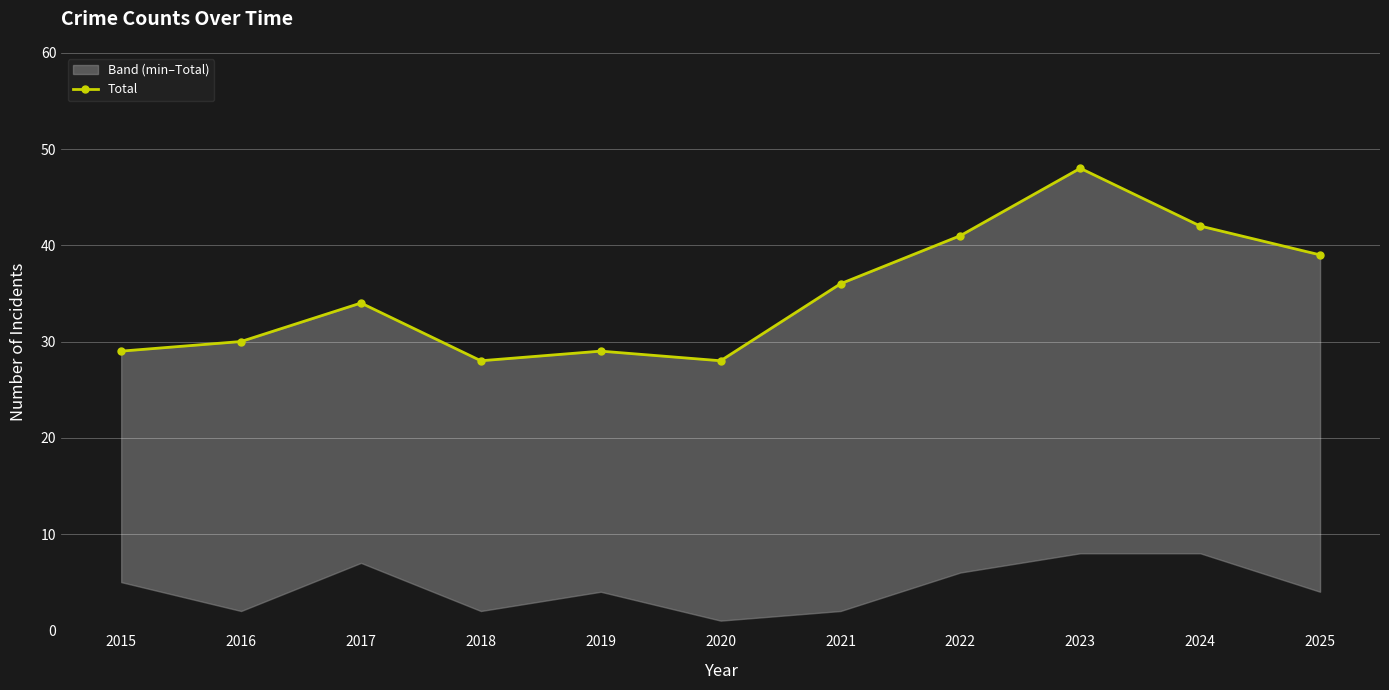

The value at 2018 is 28. True or false?

True